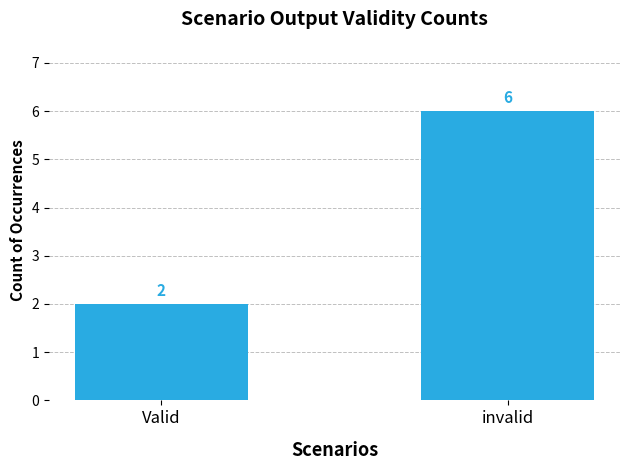

List the labels in order of value, largest first.

invalid, Valid